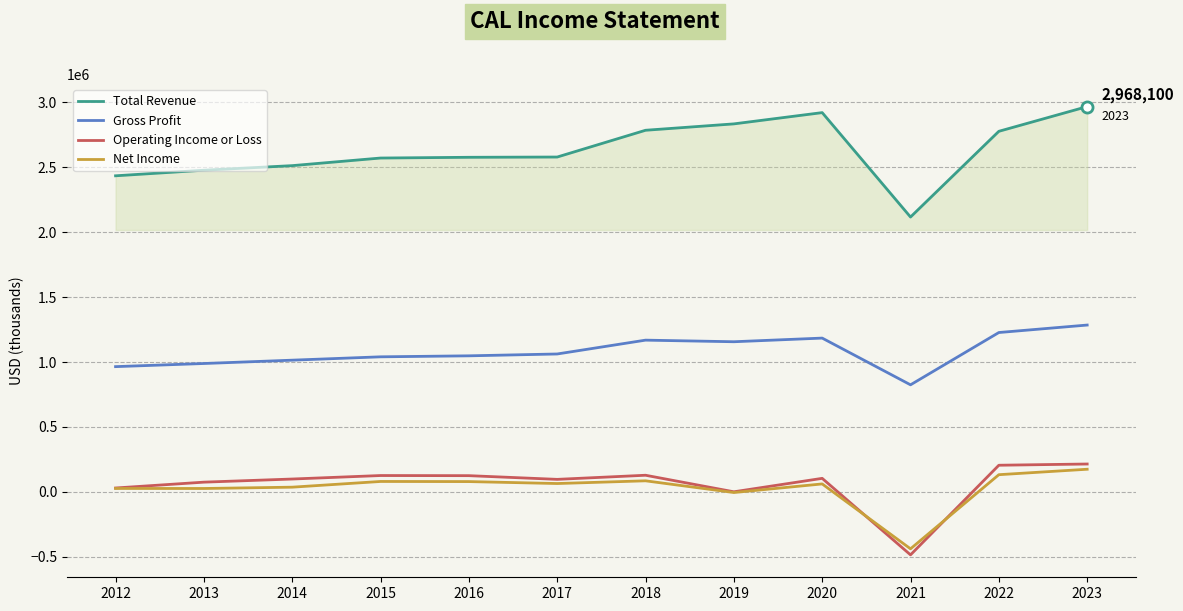

True or false: Operating Income or Loss and Total Revenue cross at least once.

False